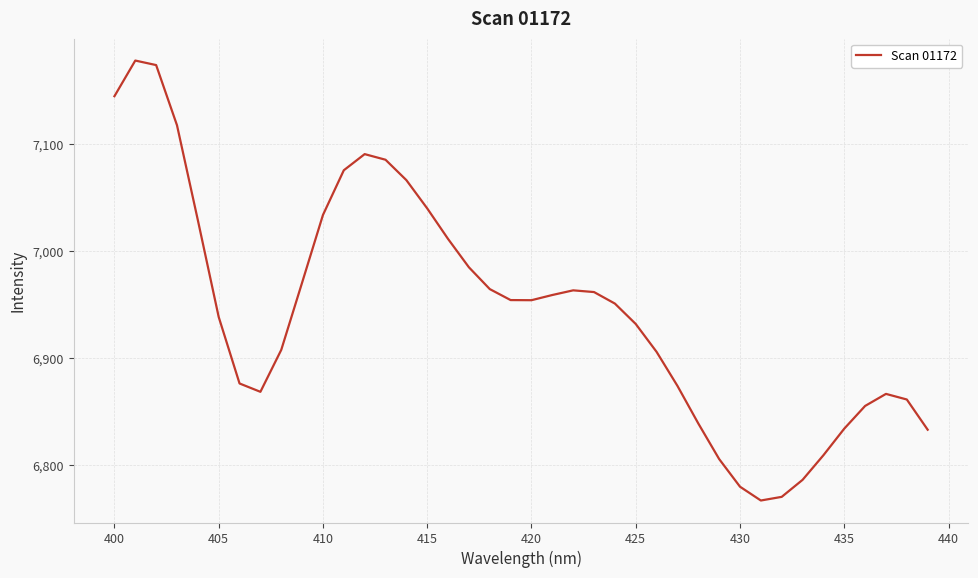

What is the smallest value displayed?

6766.8